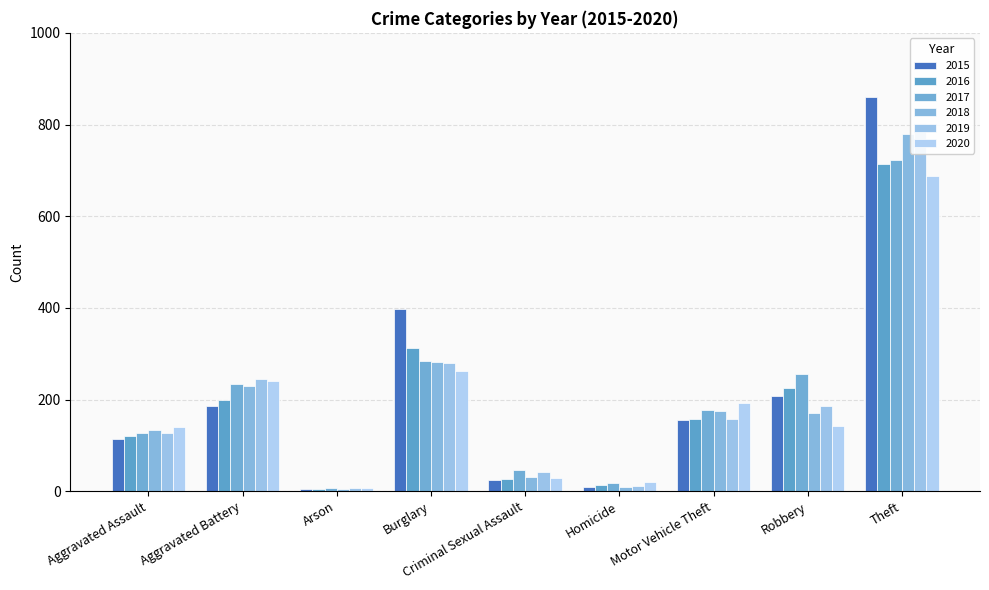

How many categories are shown in the chart?

9